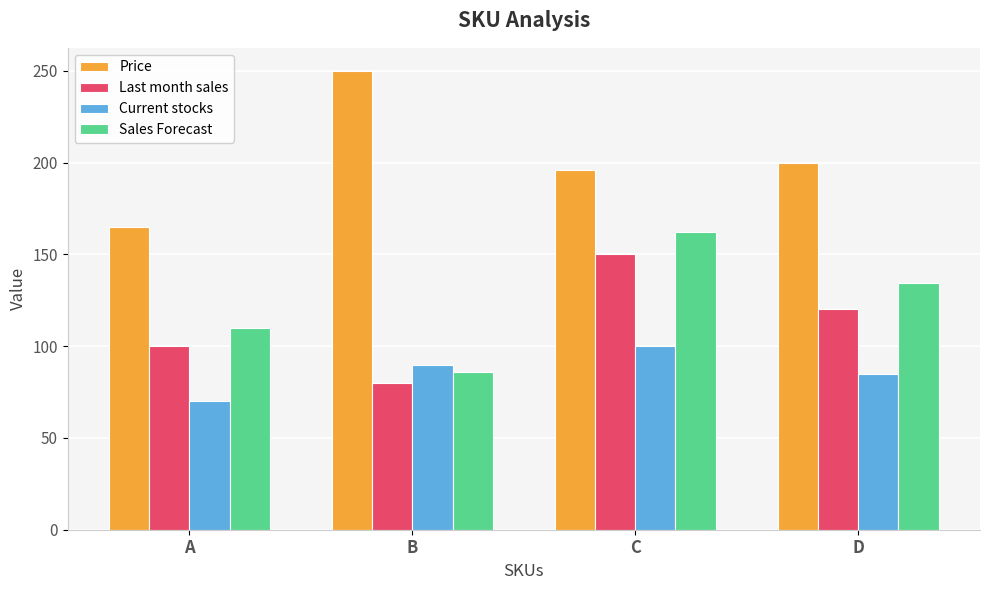

Reading left to right, list all the values displayed in this chart.

Price: A=165.0	B=250.0	C=196.0	D=200.0
Last month sales: A=100.0	B=80.0	C=150.0	D=120.0
Current stocks: A=70.0	B=90.0	C=100.0	D=85.0
Sales Forecast: A=110.0	B=86.0	C=162.0	D=134.4